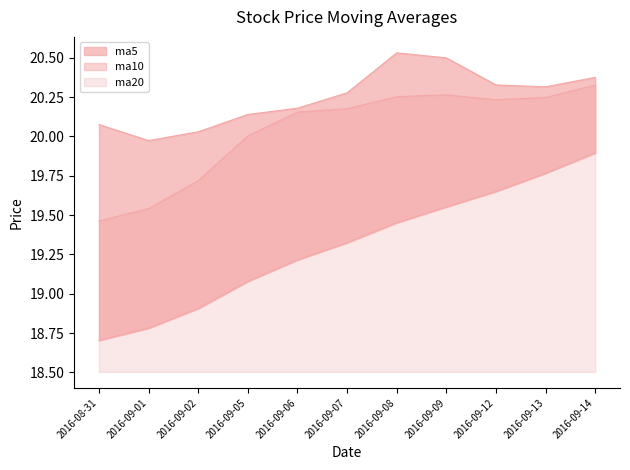

True or false: ma20 has a value of 18.9 at 2016-09-02.

True